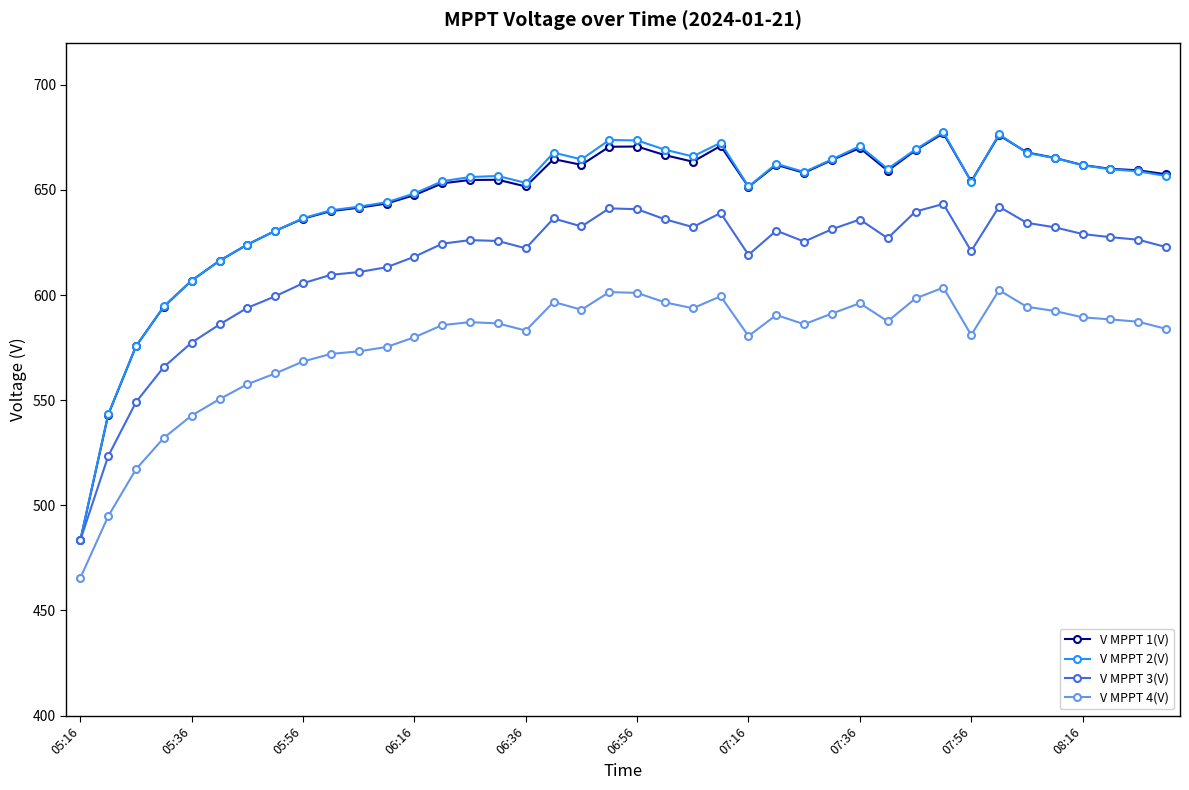

What is the value of the V MPPT 2(V) point at the 39th from the left?

658.8